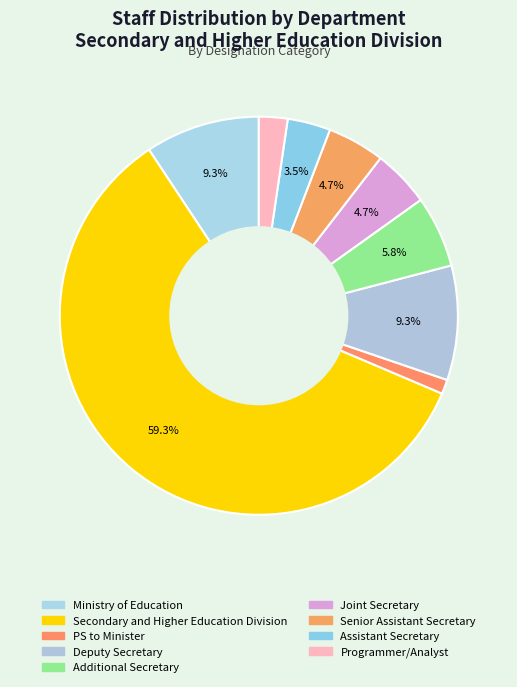

Which category has the biggest portion of the pie?

Secondary and Higher Education Division